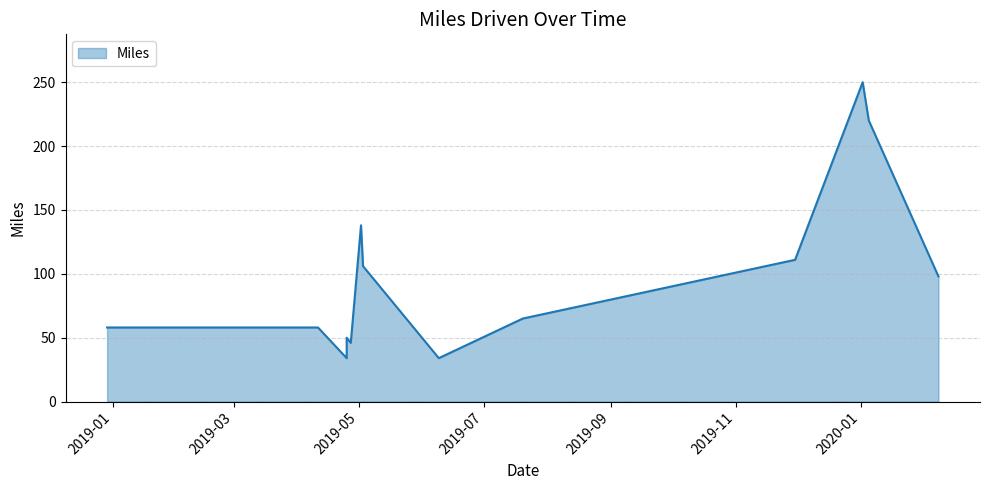

What is the difference between the maximum and minimum values?

216